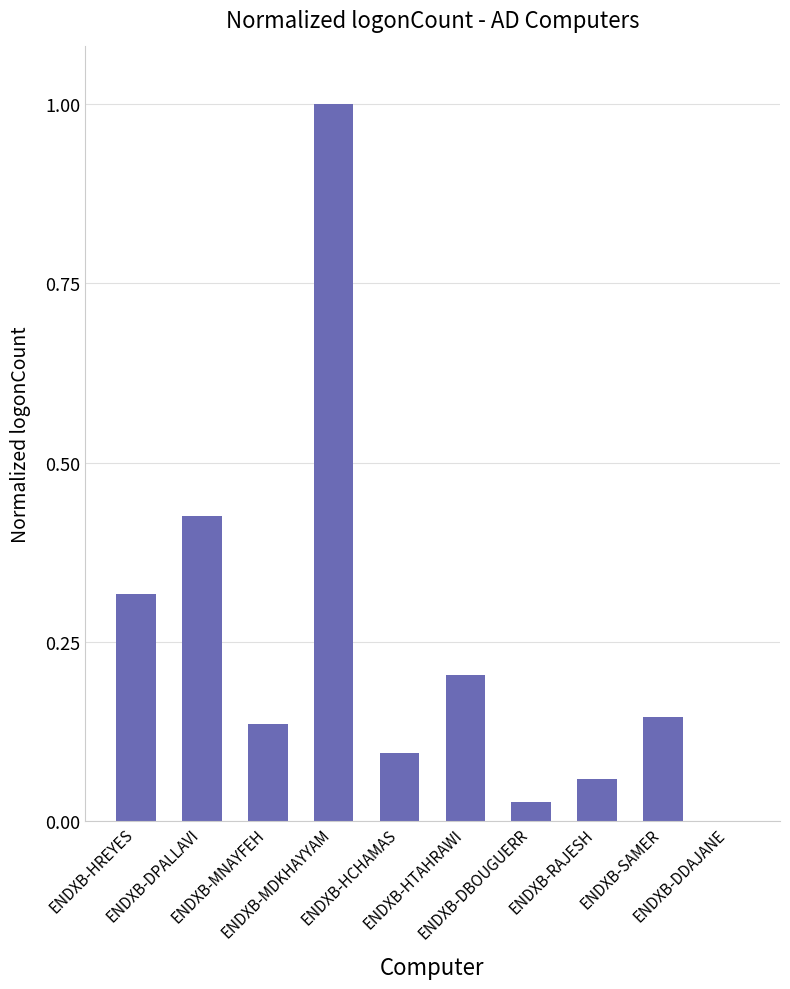

What is the sum of all values?

2.4